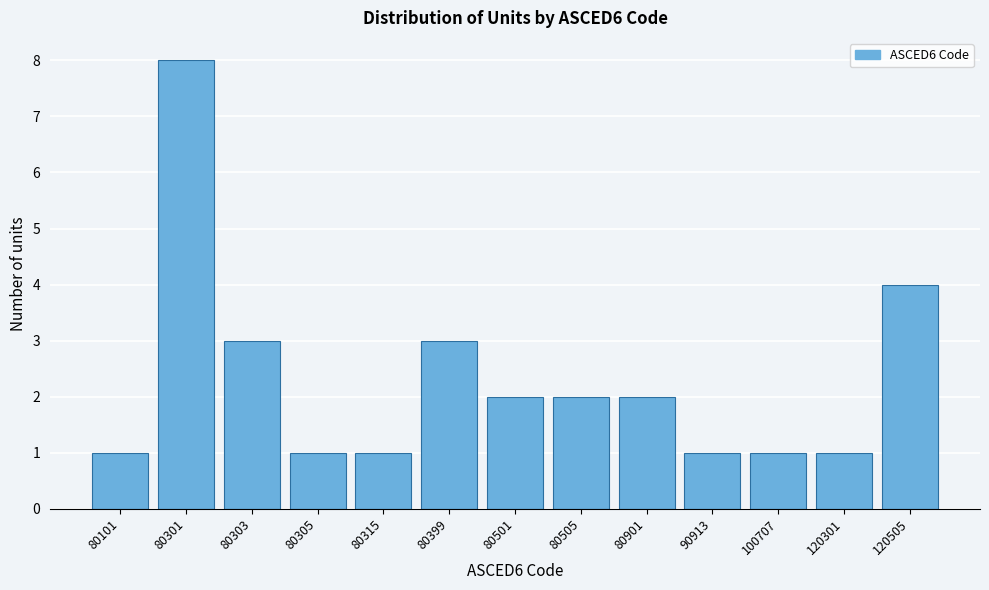

Reading left to right, list all the values displayed in this chart.

1	8	3	1	1	3	2	2	2	1	1	1	4